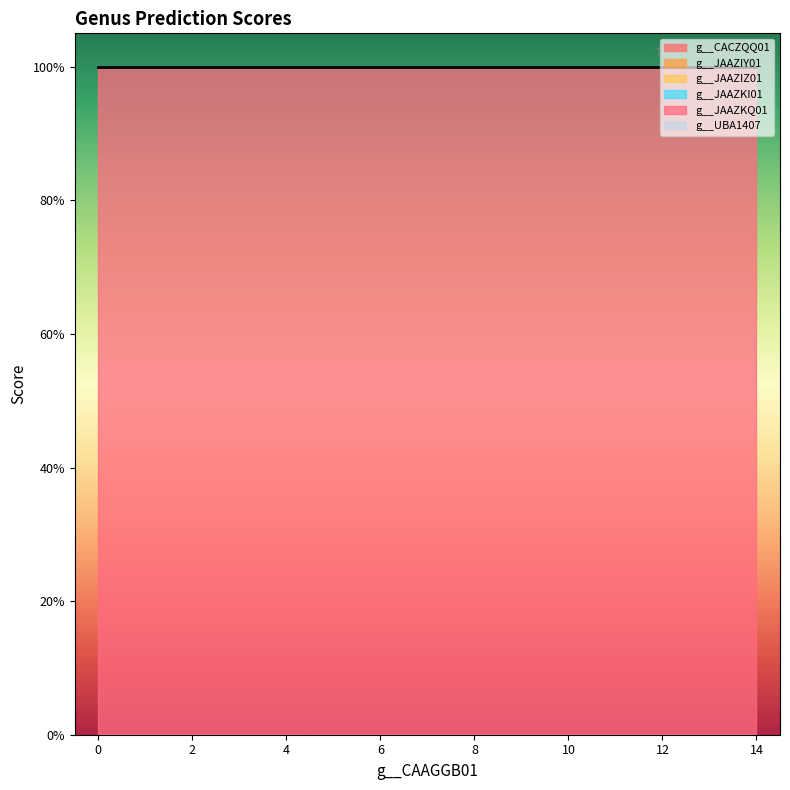

True or false: g__UBA1407 and g__JAAZIZ01 cross at least once.

False